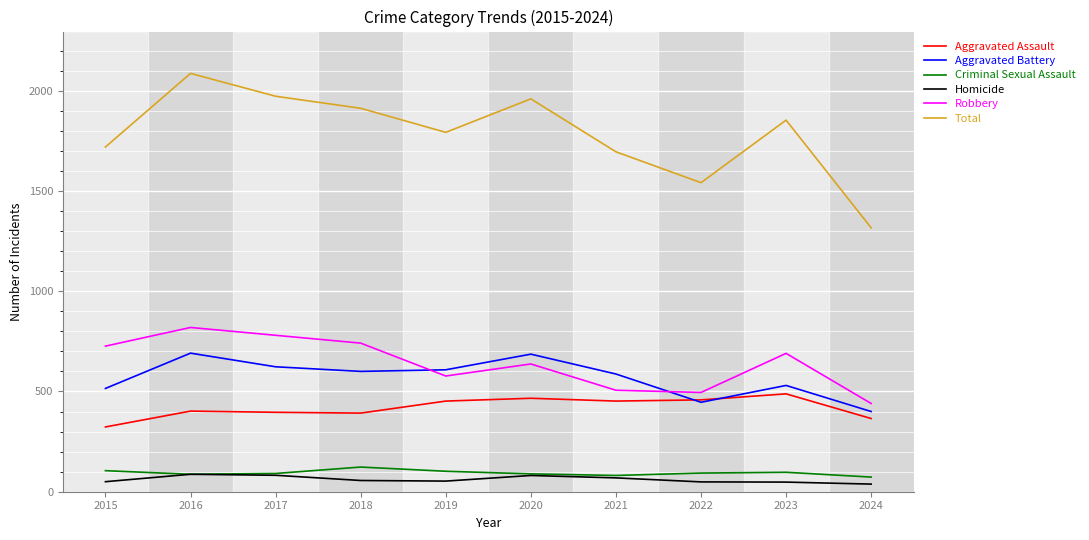

The Aggravated Battery series shows 399 at 2018. True or false?

False